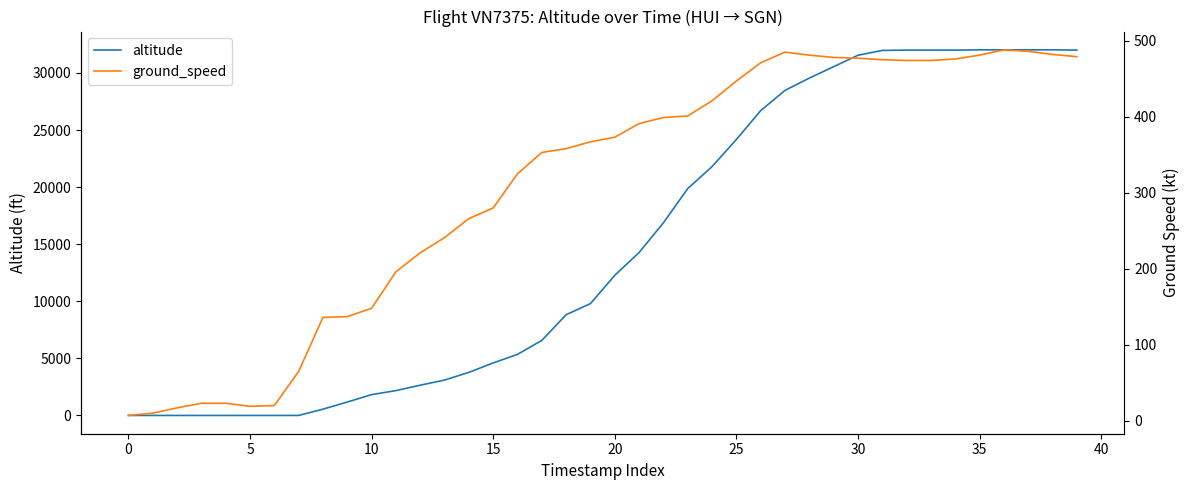

What is the label of the 37th point from the left?

36